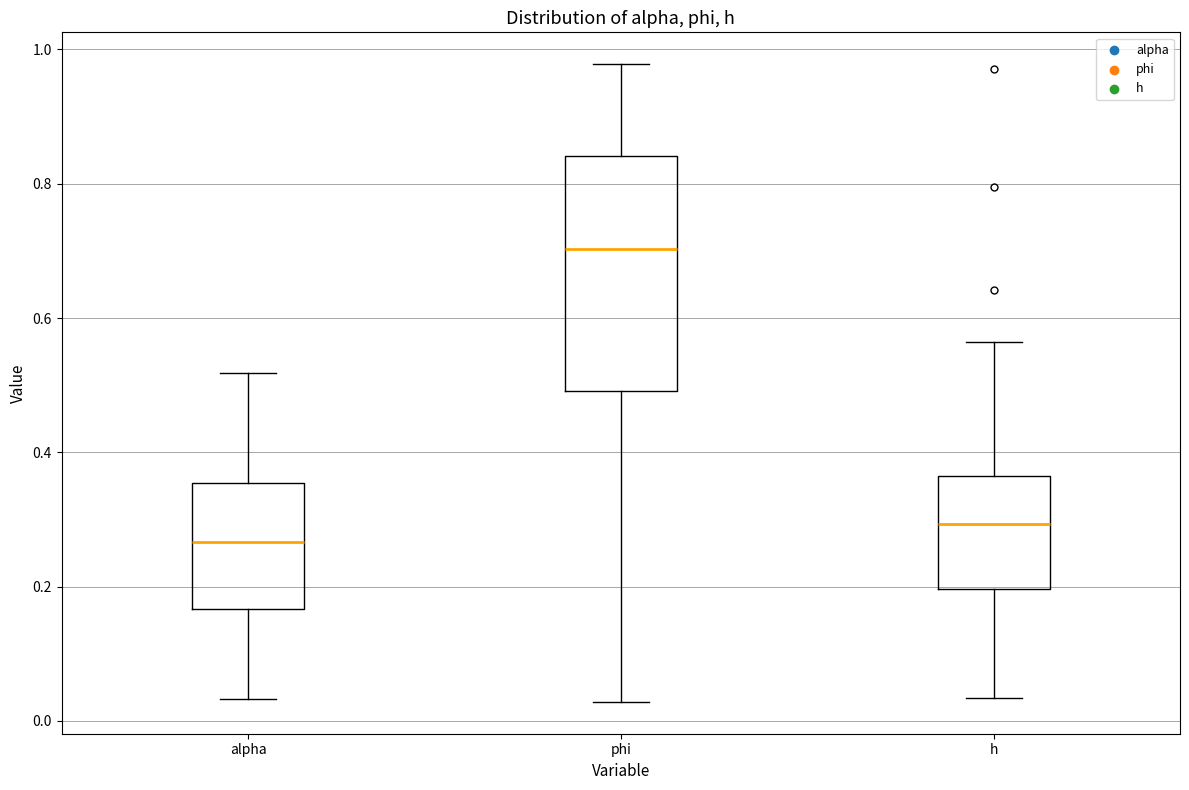

Comparing the boxes themselves (not the whiskers), which one is the tallest?

phi